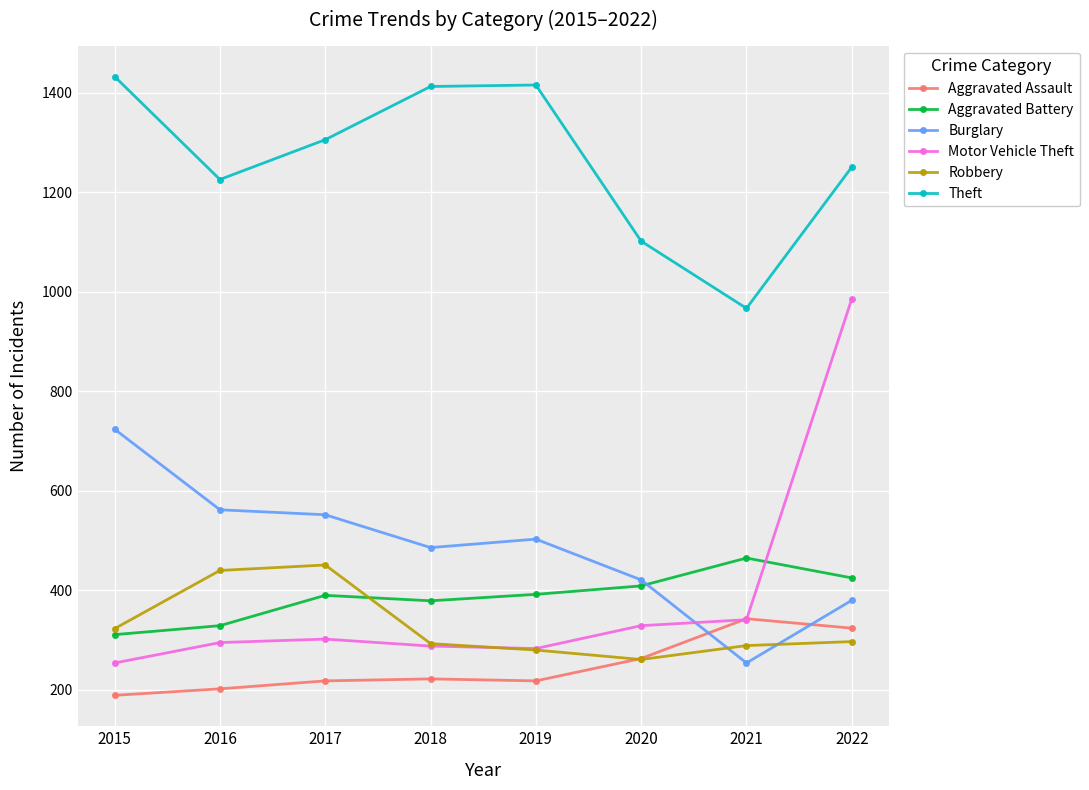

What is the maximum value for Burglary?

724